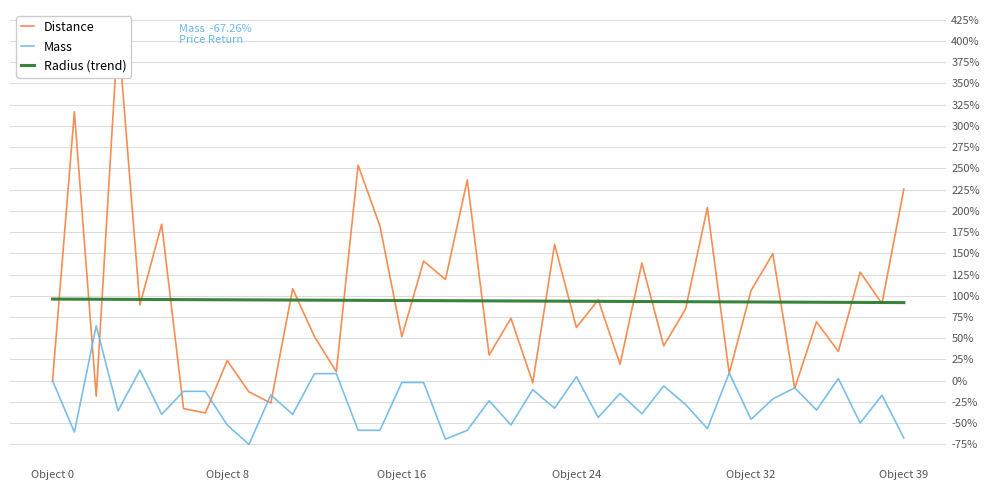

The value of Radius (trend) at 25 is 93.4. True or false?

True